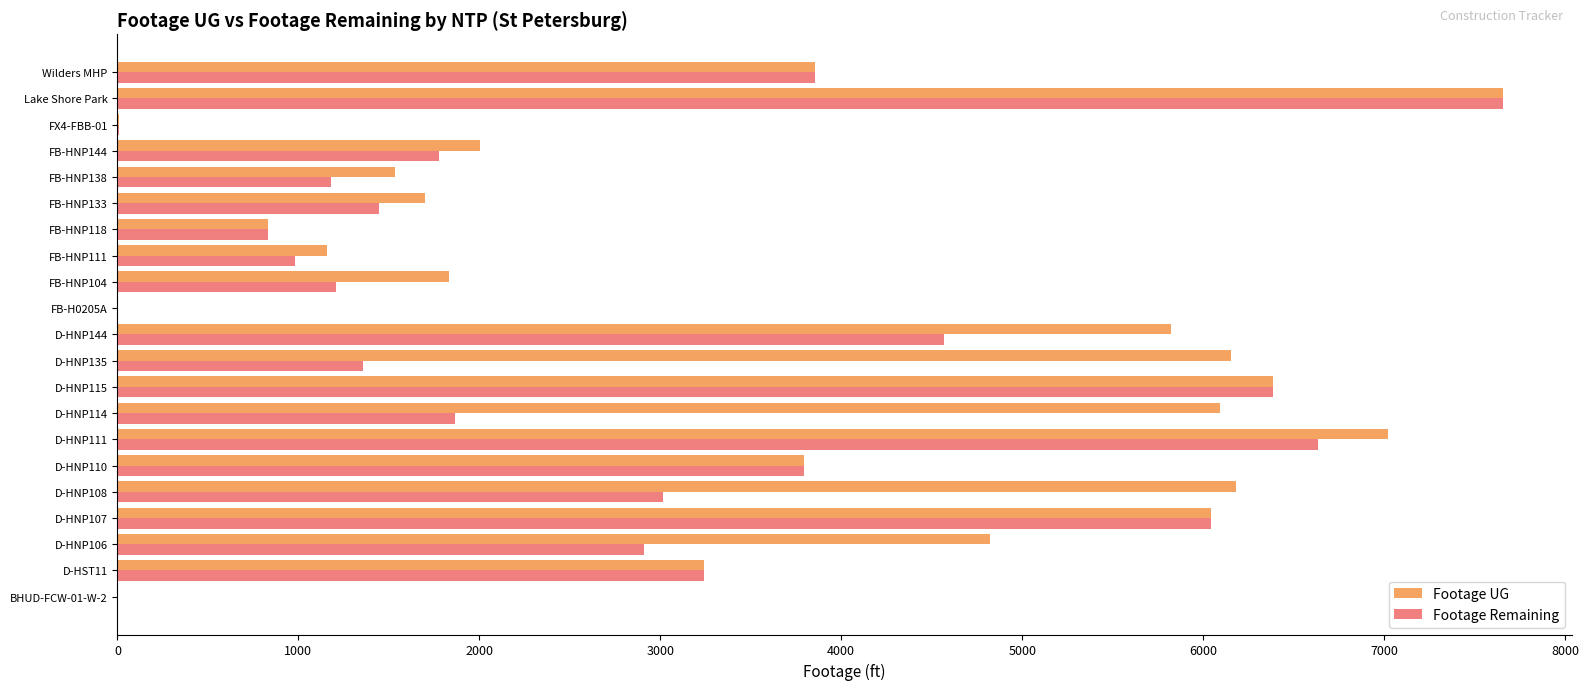

Is the value of Footage UG at Wilders MHP greater than the value of Footage Remaining at BHUD-FCW-01-W-2?

Yes